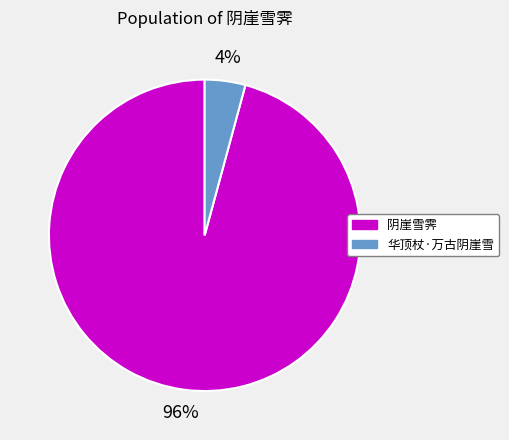

What percentage is the 阴崖雪霁 slice, to the nearest percent?

96%